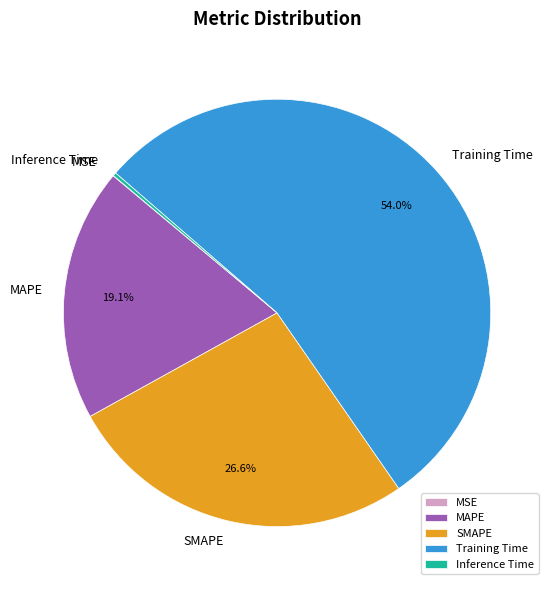

Between Training Time and MAPE, which is larger?

Training Time